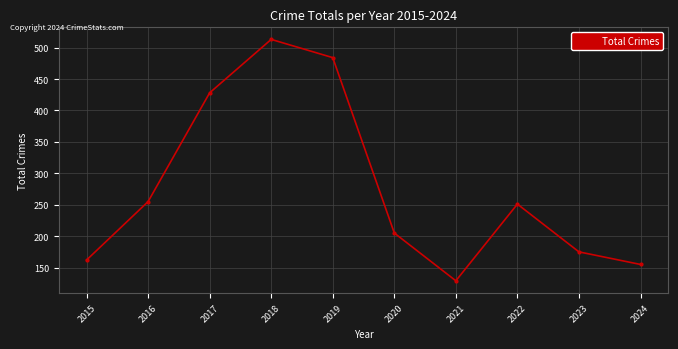

How many lines are shown in the chart?

1